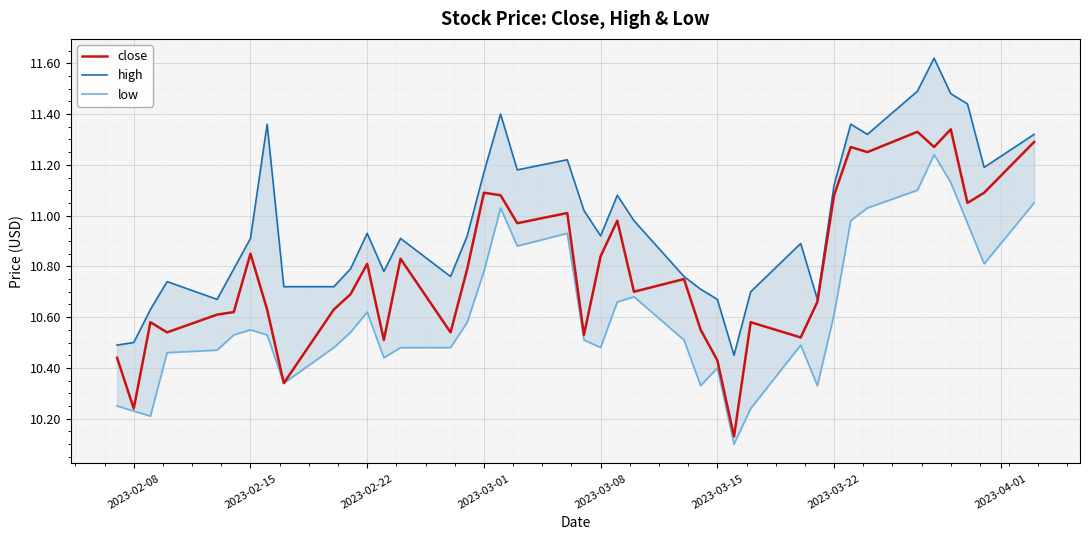

True or false: close has more than 1 points higher than both neighbors.

True